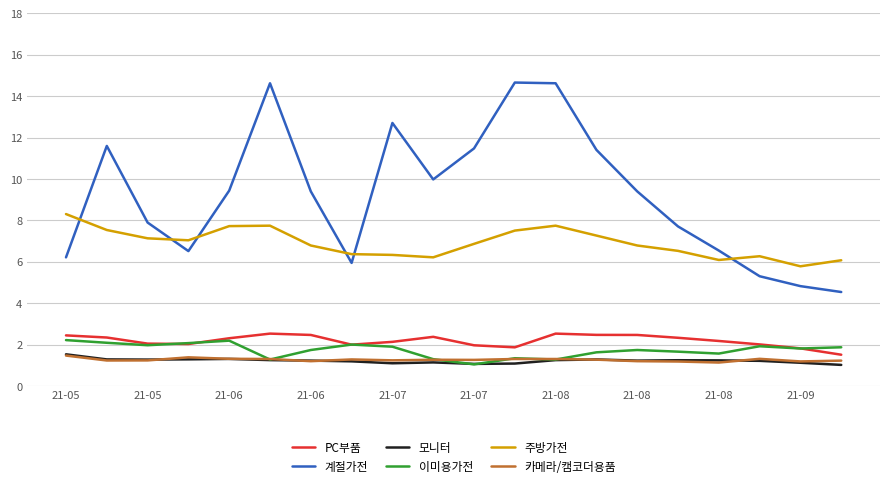

Which series has the largest total across all categories?

계절가전